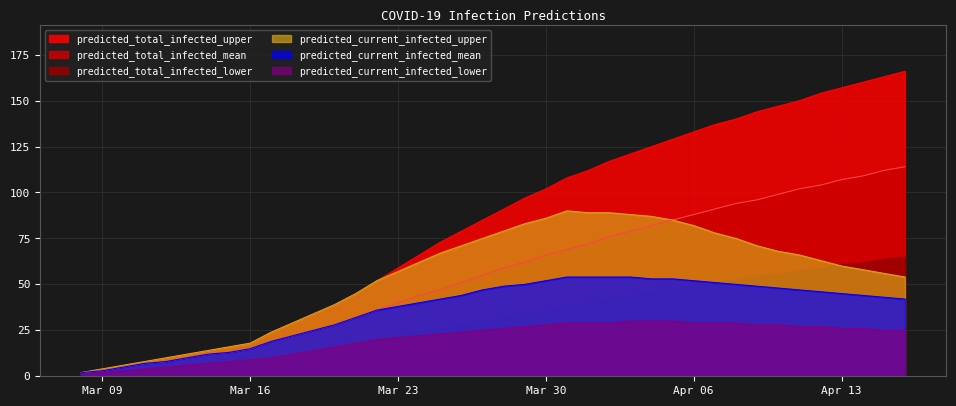

What is the lowest value of the predicted_current_infected_upper series?

2